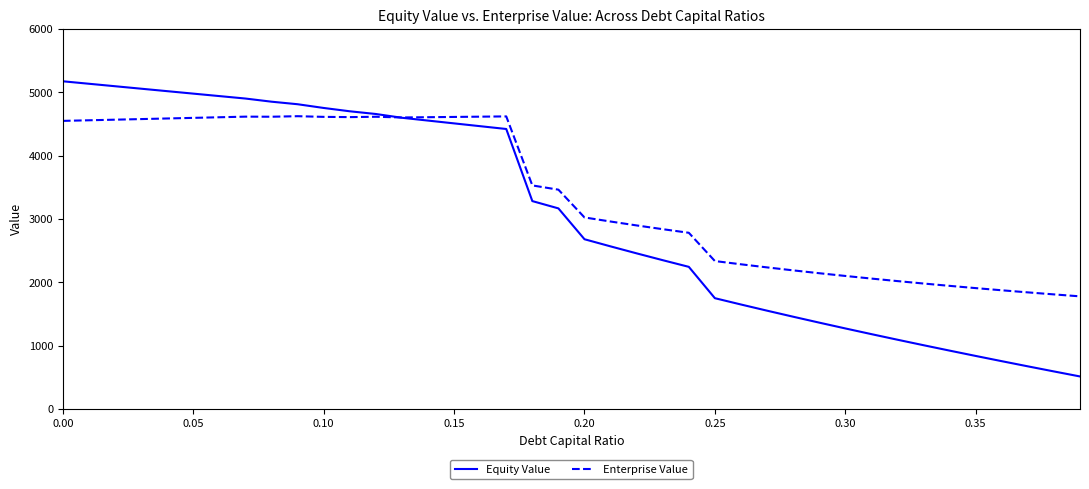

What is the minimum value shown in the chart?

513.1